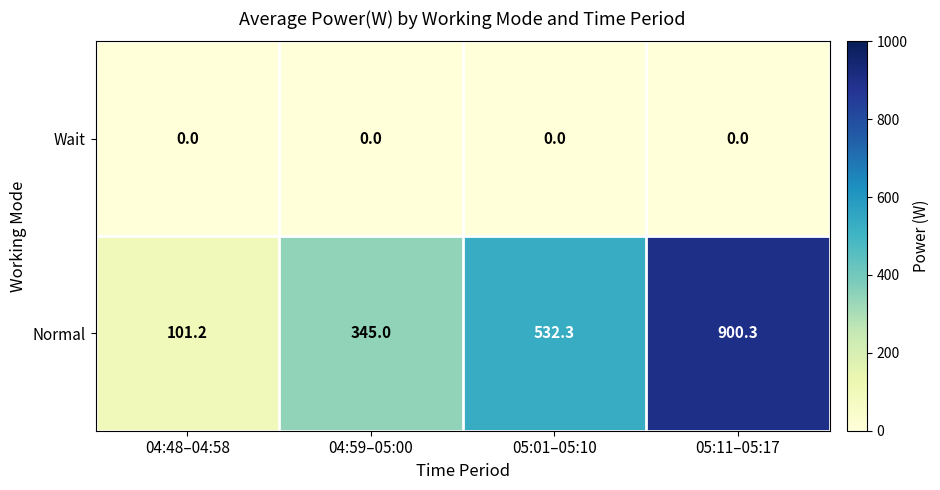

What is the total value across all series at 05:01–05:10?

532.3